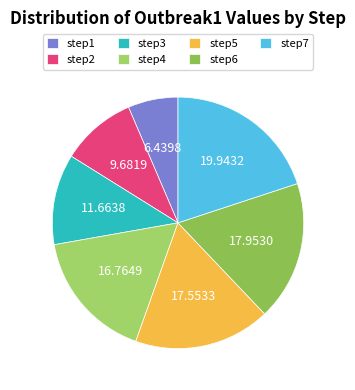

What percentage is the step3 slice, to the nearest percent?

12%